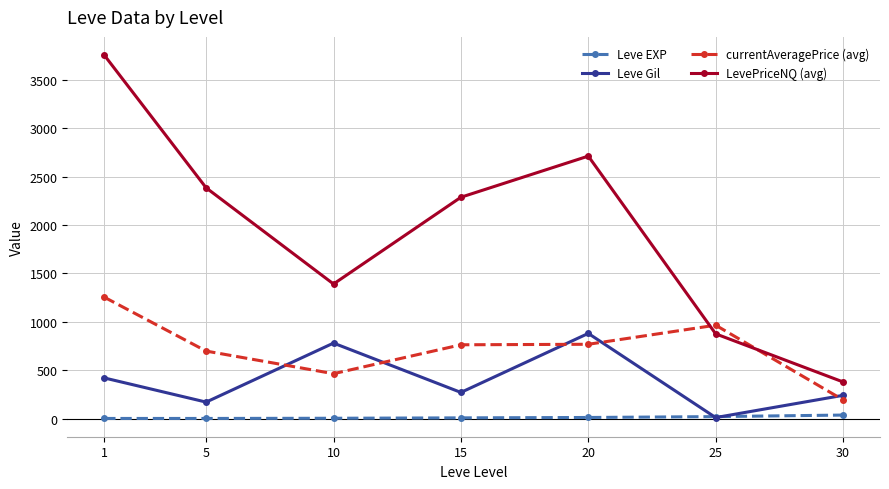

What is the lowest value of the LevePriceNQ (avg) series?

378.4